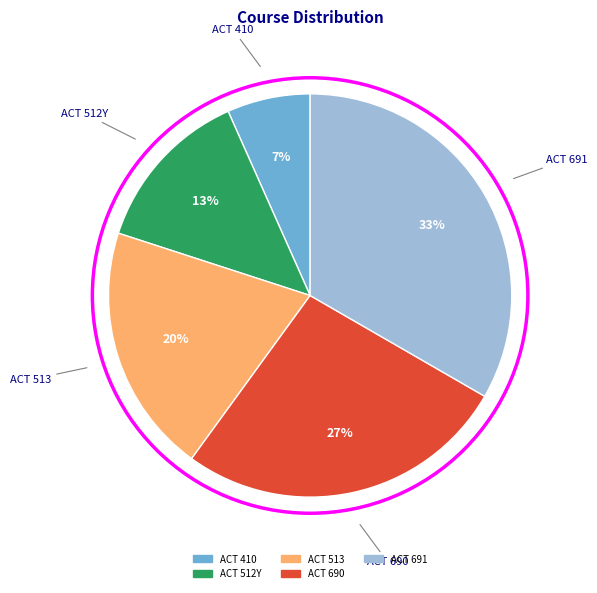

Rank the categories by value from highest to lowest.

ACT 691, ACT 690, ACT 513, ACT 512Y, ACT 410